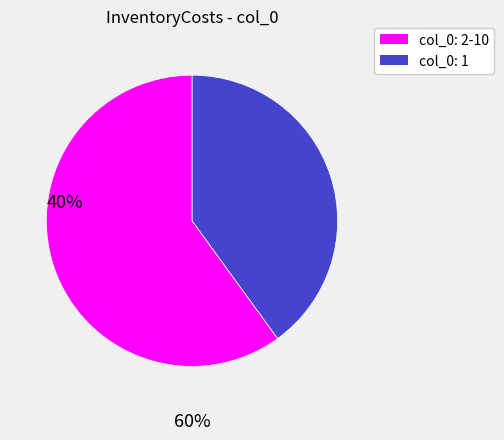

Is there a majority slice in this chart?

Yes